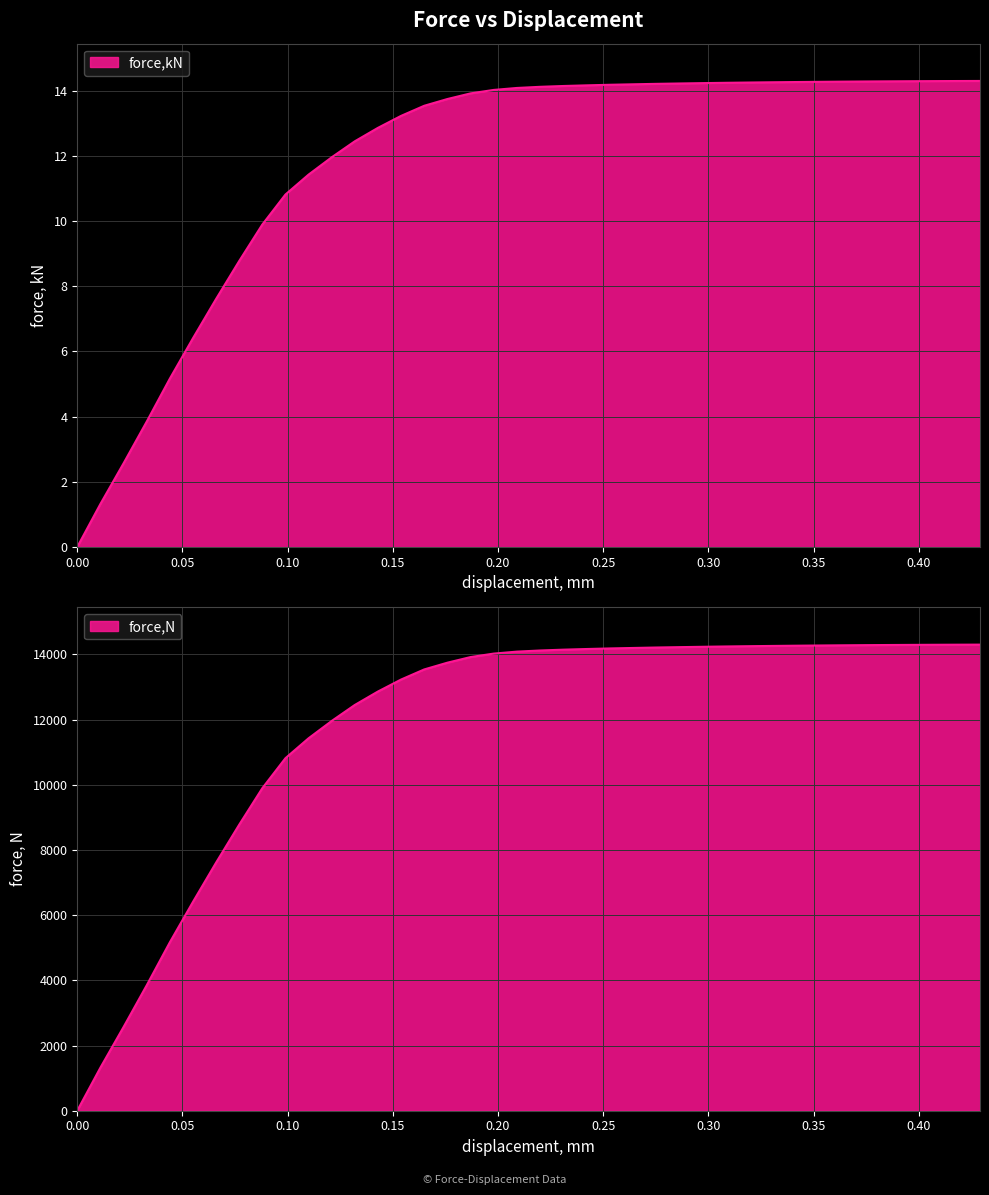

True or false: force,N and force,kN intersect in this chart.

False